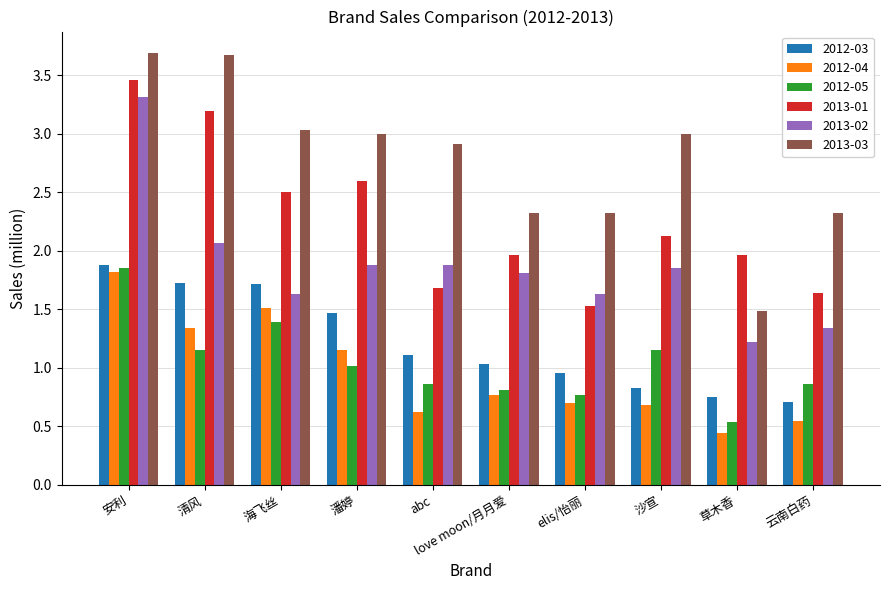

The 2012-03 series shows 1.9 at 安利. True or false?

True